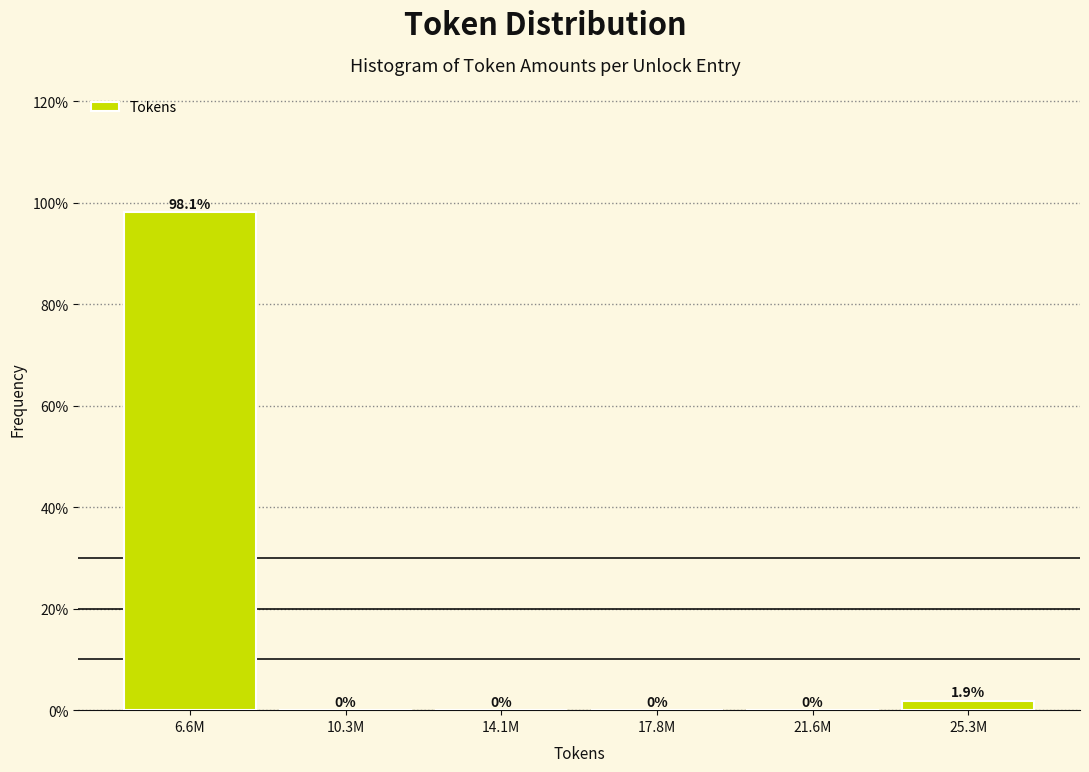

Are the bars horizontal?

No